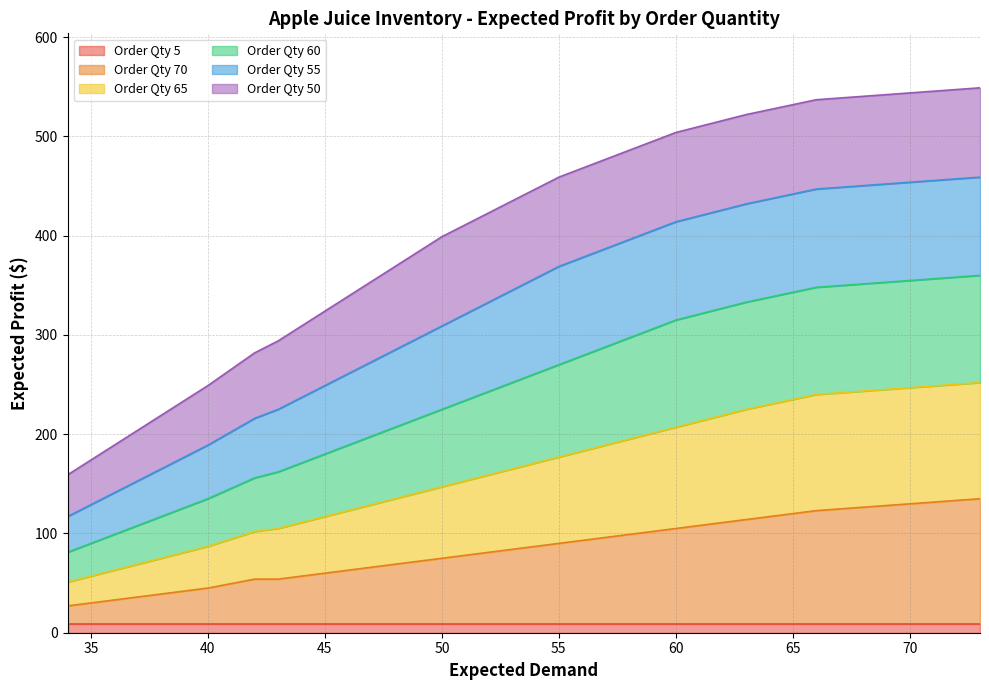

True or false: Order Qty 60 and Order Qty 70 intersect in this chart.

False